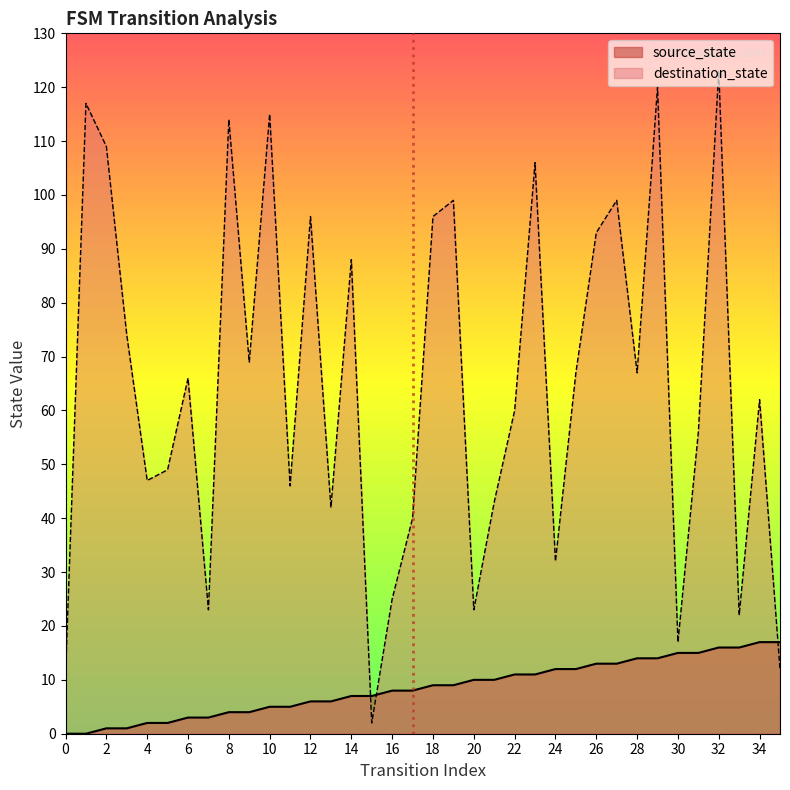

Between 0 and 7, which series saw the biggest shift?

destination_state